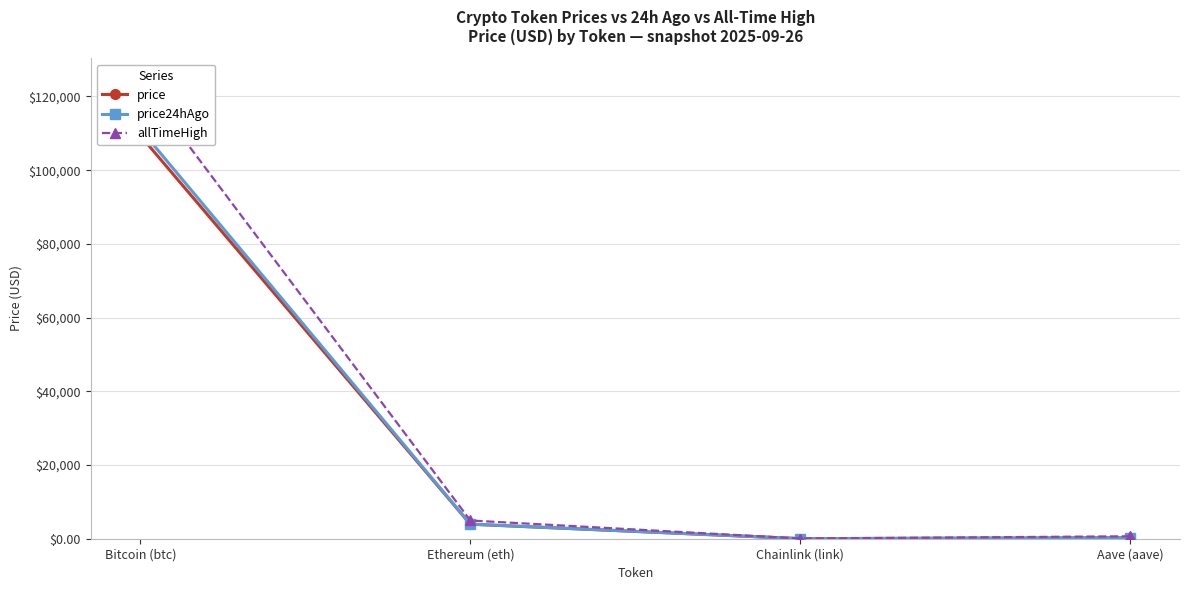

The value of price at Aave (aave) is 447.8. True or false?

False